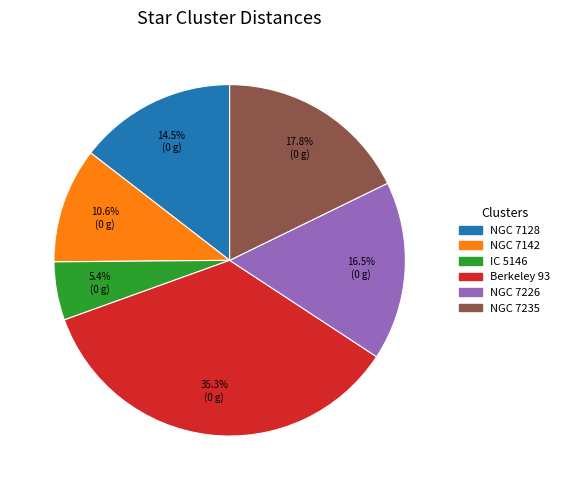

To the nearest percent, what is the difference between the NGC 7226 and NGC 7235 slice percentages?

1%